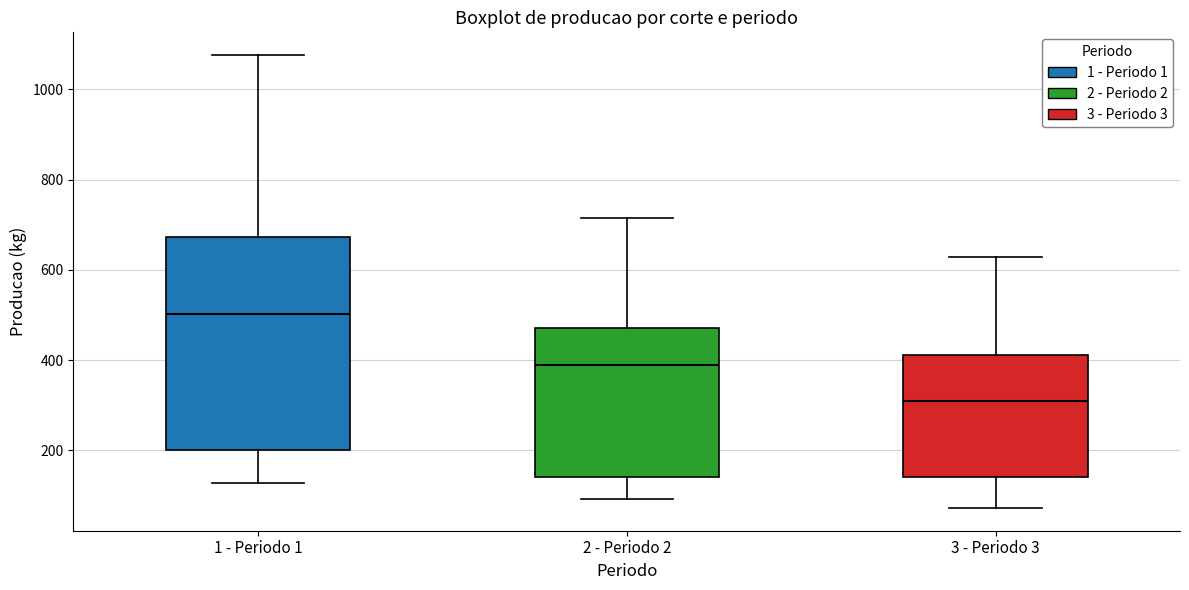

Where does the lower whisker of the box for 3 - Periodo 3 end on the y-axis? The values are not printed on the chart, so give them approximately, as read against the axis.

80